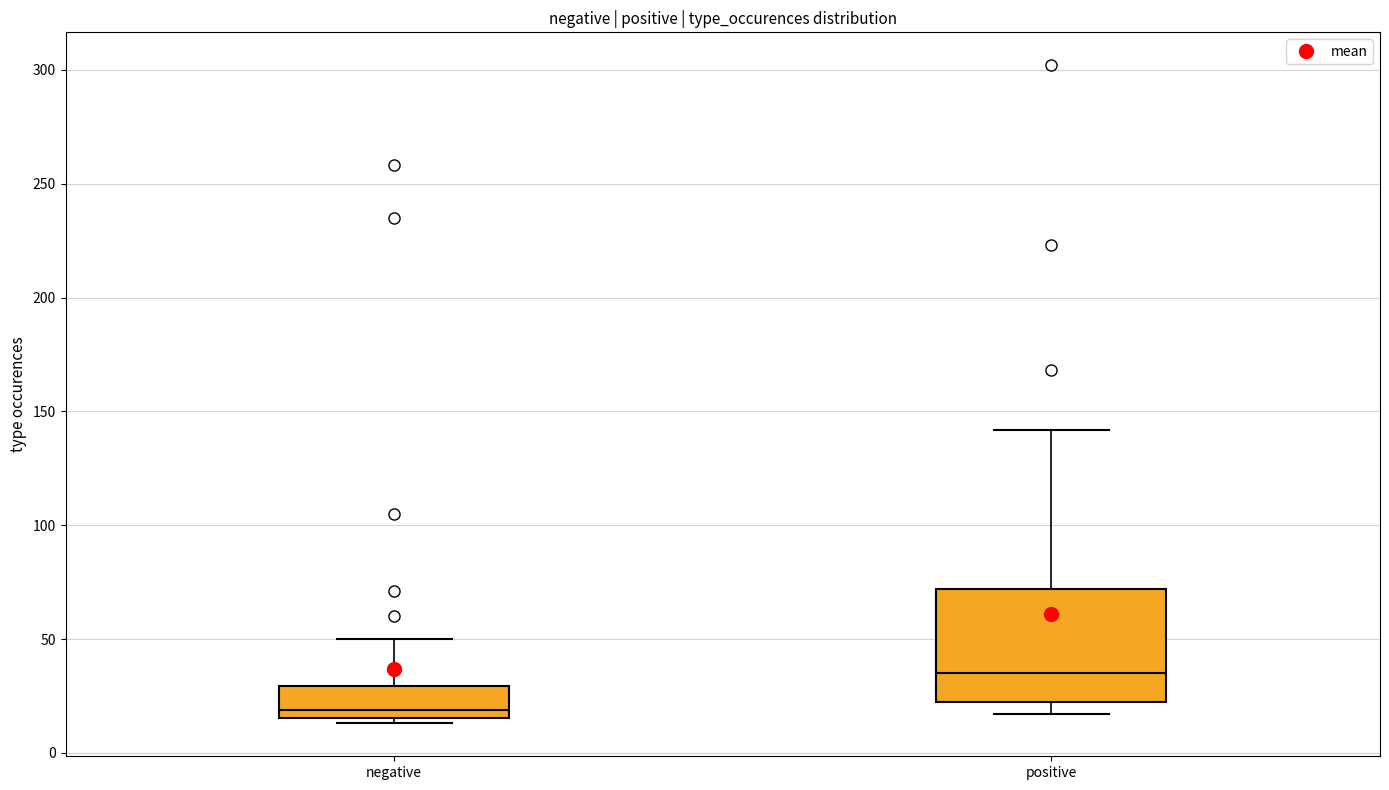

Which box has the lowest median line?

negative